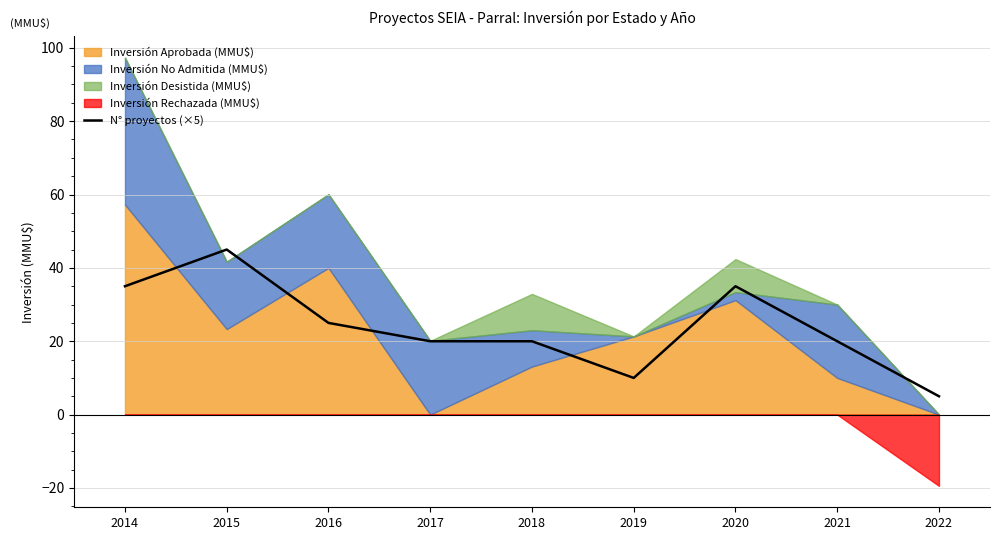

How many values are between 20 and 35?

6